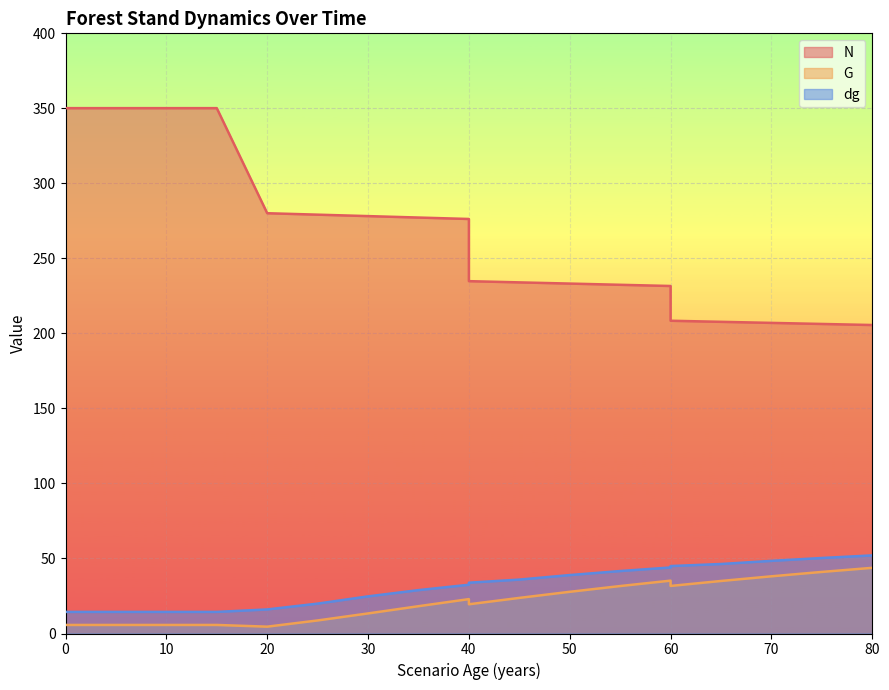

What is the value of the G point at the 4th from the left?

5.7